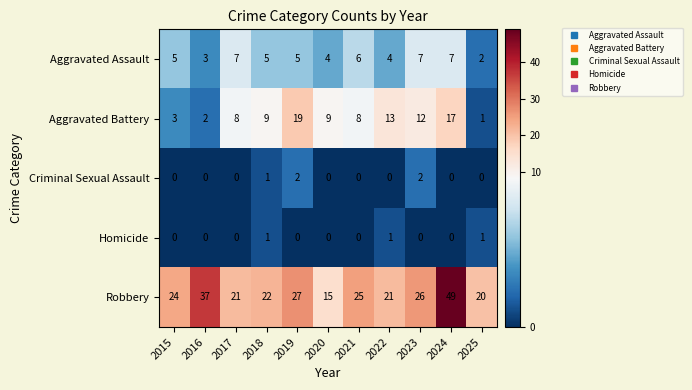

Between 2024 and 2025, which series saw the biggest shift?

Robbery